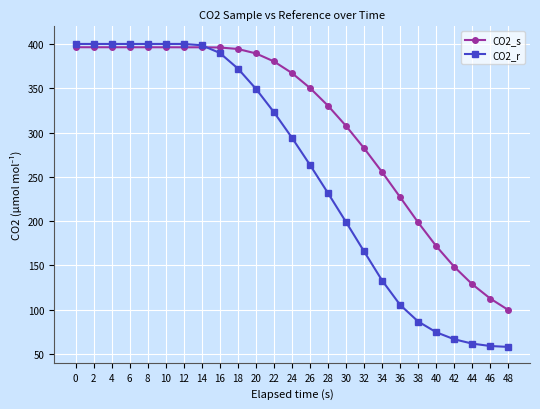

Which series ends up on top after the final intersection of CO2_r and CO2_s?

CO2_s